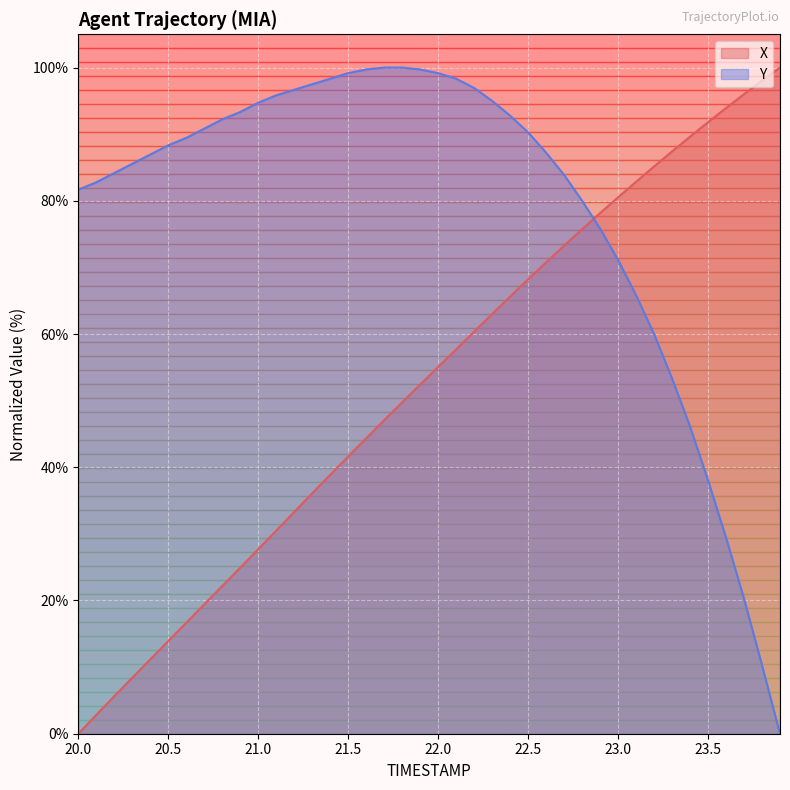

At which label does Y first exceed 89?

20.6